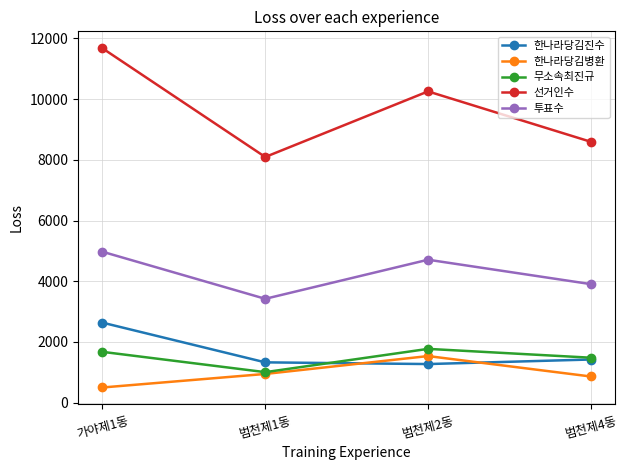

What is the difference between the maximum and minimum values in the 무소속최진규 series?

767